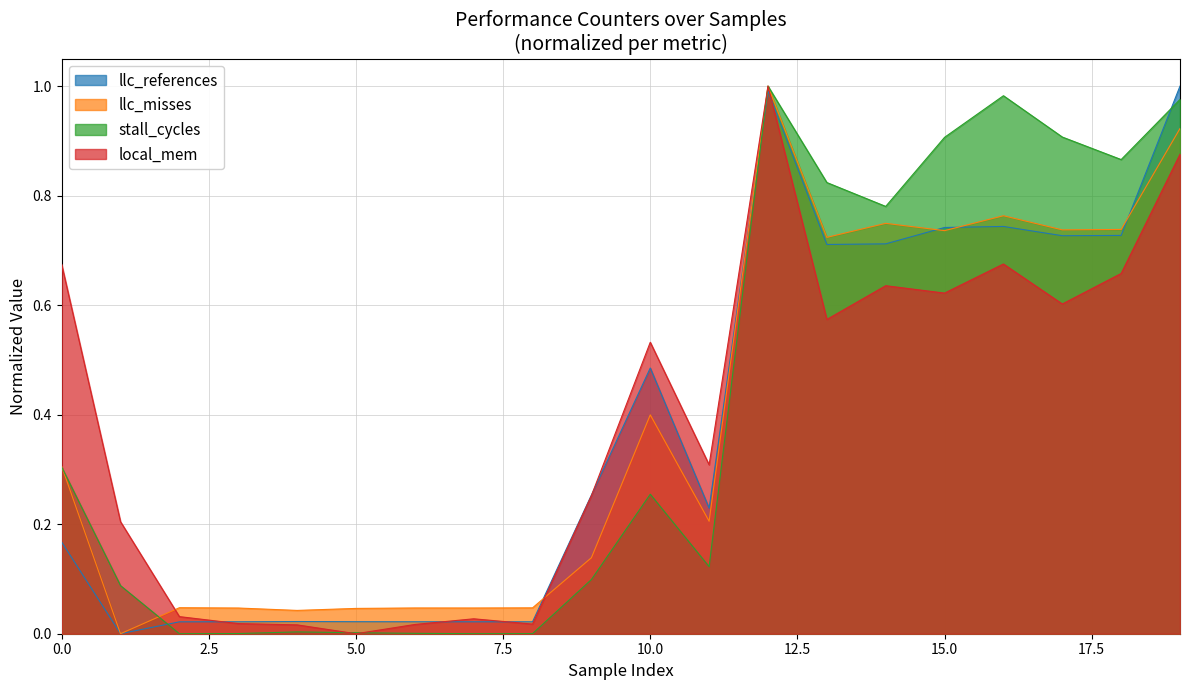

The llc_misses series shows 0.4 at 0.0. True or false?

False